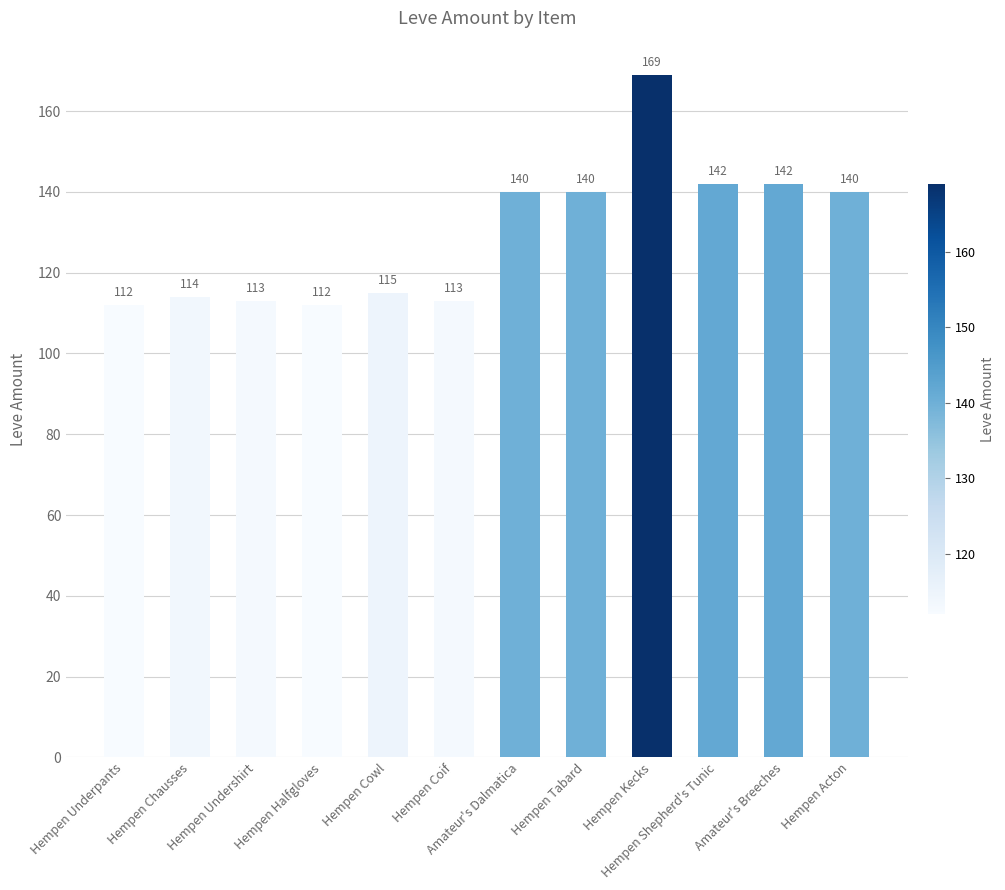

What is the difference between the values at Hempen Undershirt and Hempen Underpants?

1